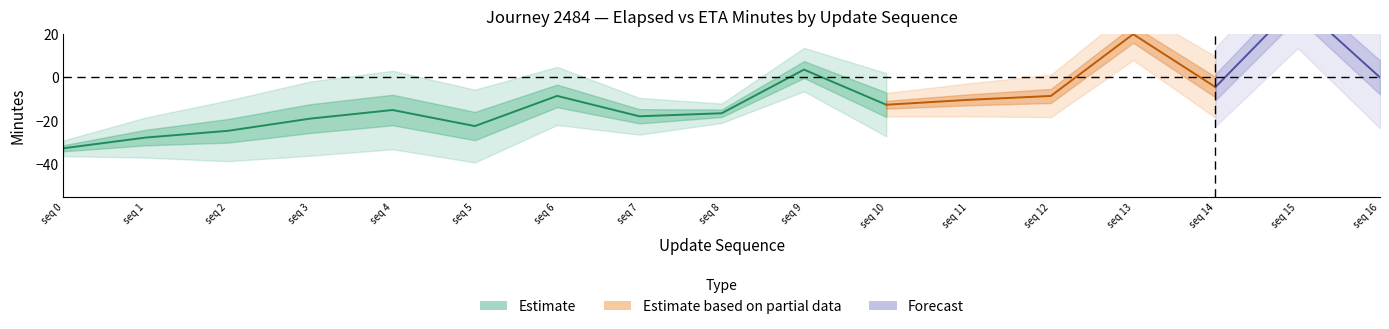

At which category is the sum across all series the highest?

15